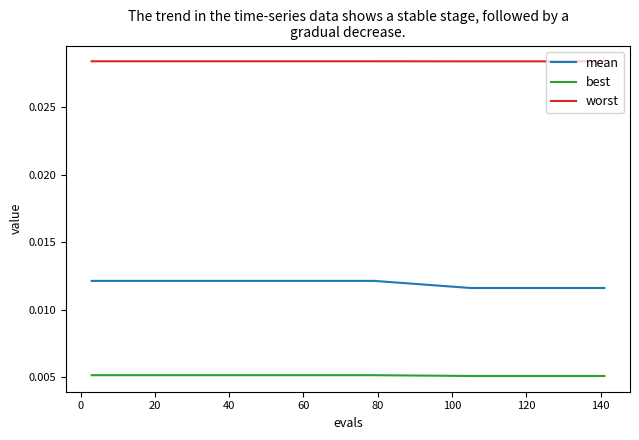

Which series has the widest spread of values?

mean